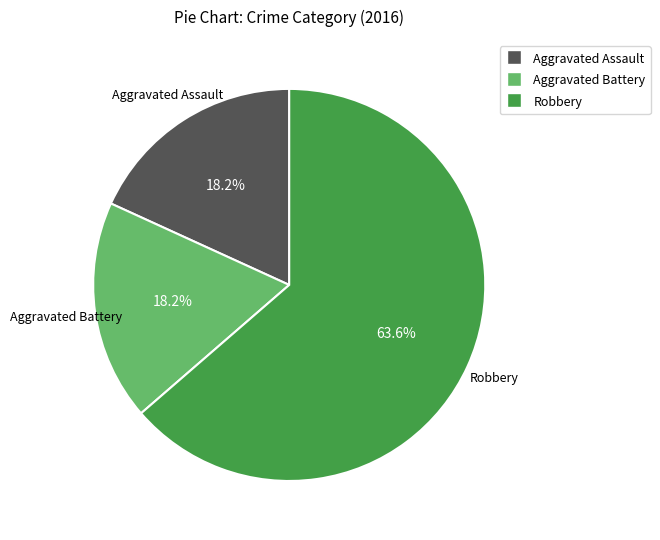

Which category has the biggest portion of the pie?

Robbery